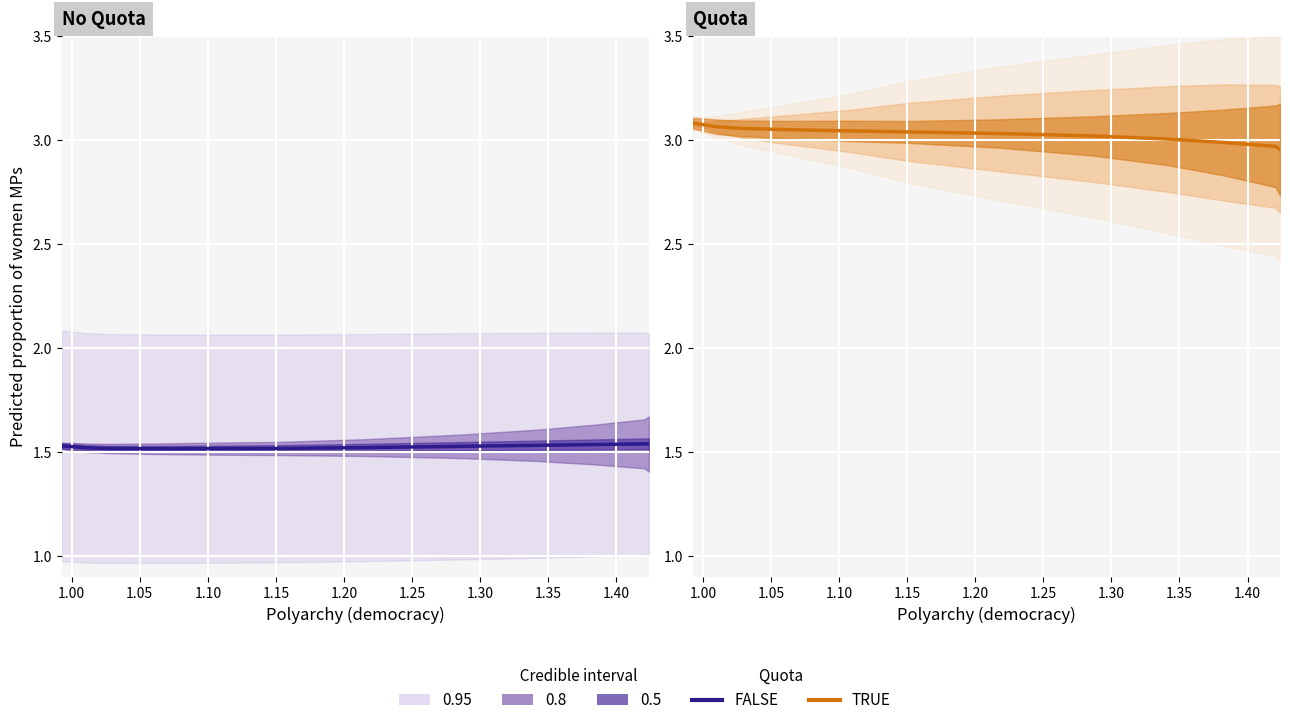

Which series has the largest range (max minus min)?

TRUE